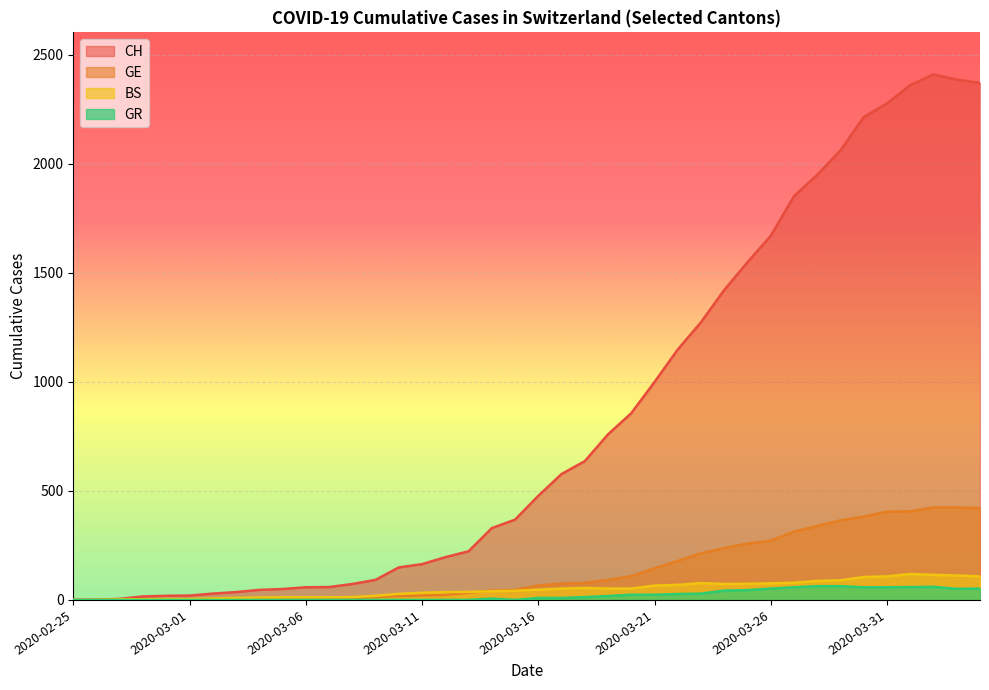

Rank the series by their maximum value, from highest to lowest.

CH, GE, BS, GR